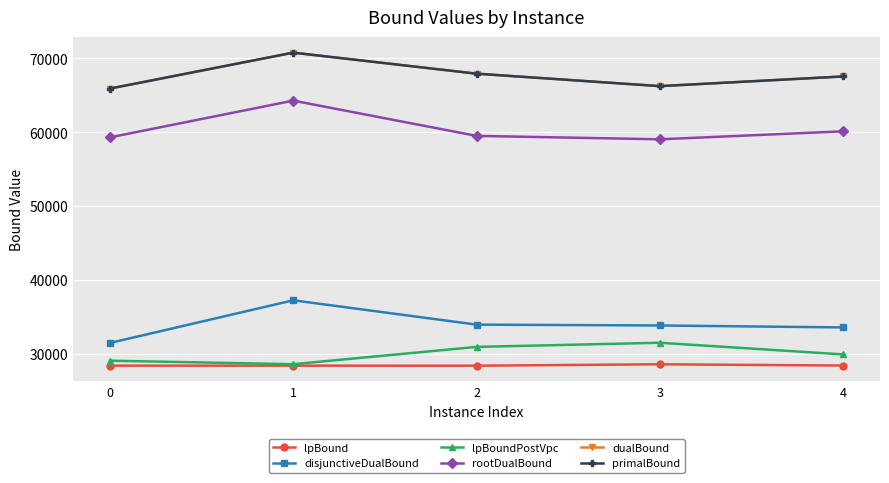

Is this an area chart (filled region under the line)?

No